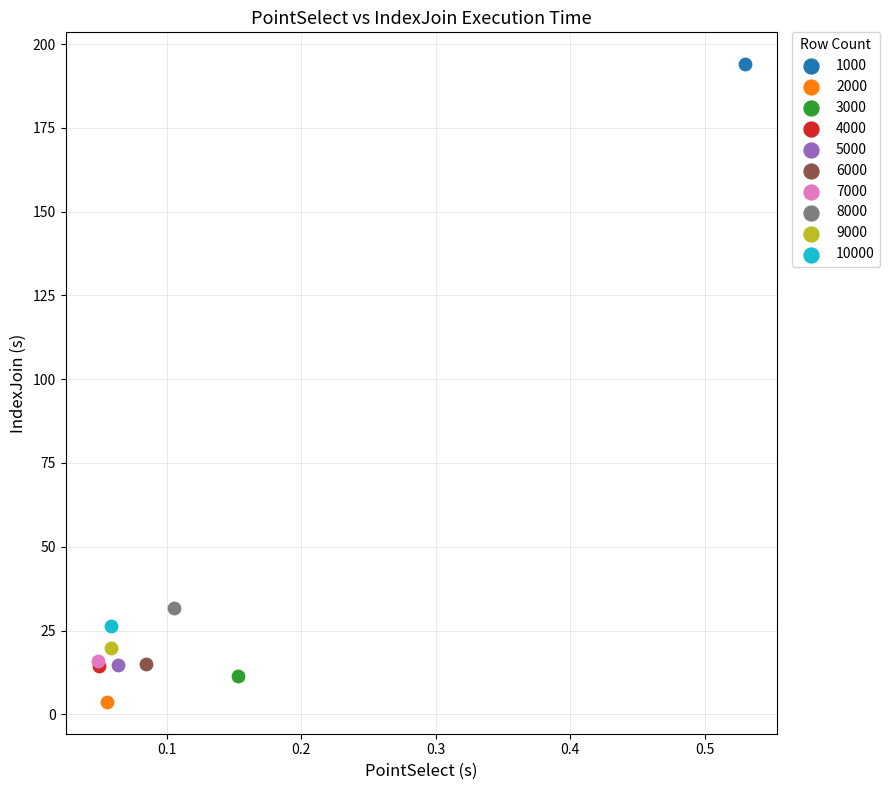

What are all the series names shown in the legend?

1000, 2000, 3000, 4000, 5000, 6000, 7000, 8000, 9000, 10000